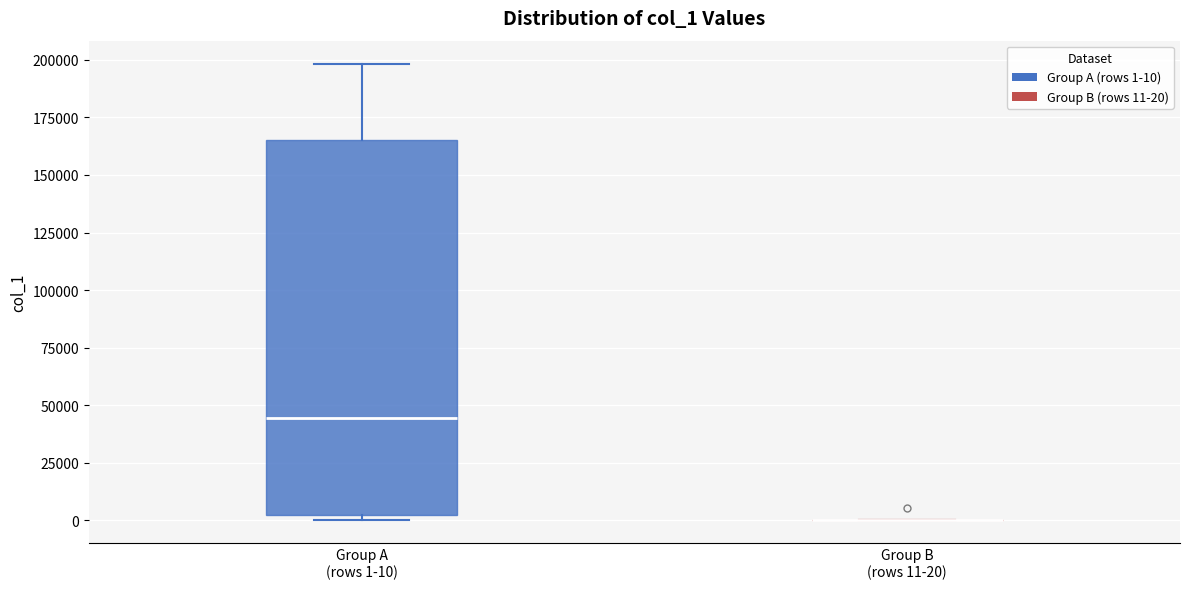

Which box is the tallest, from its lower edge to its upper edge?

Group A (rows 1-10)